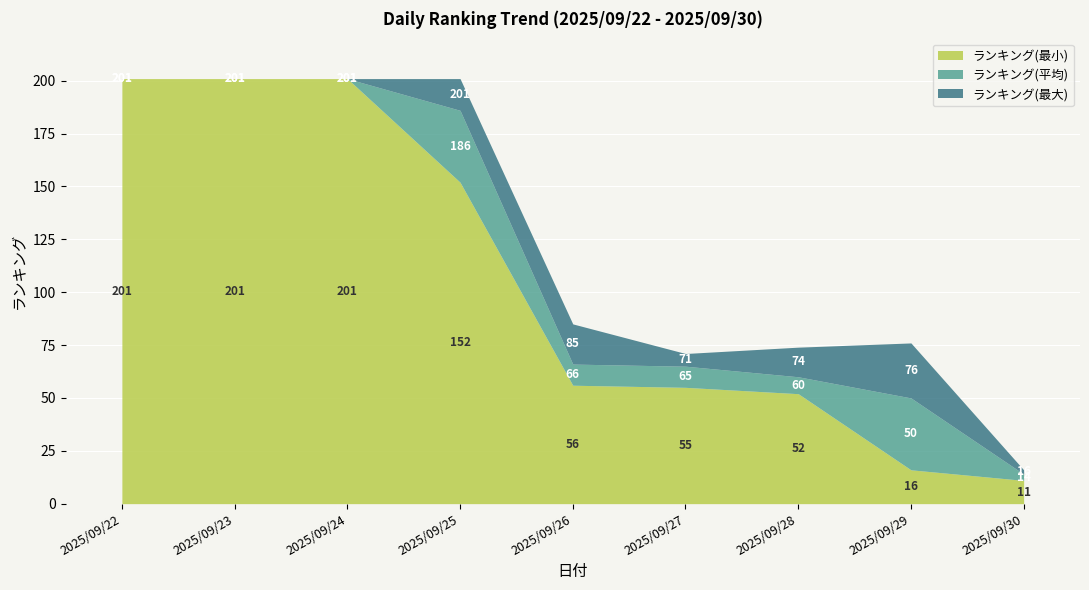

What is the sum of the ランキング(平均) values at 2025/09/26 and 2025/09/23?

267